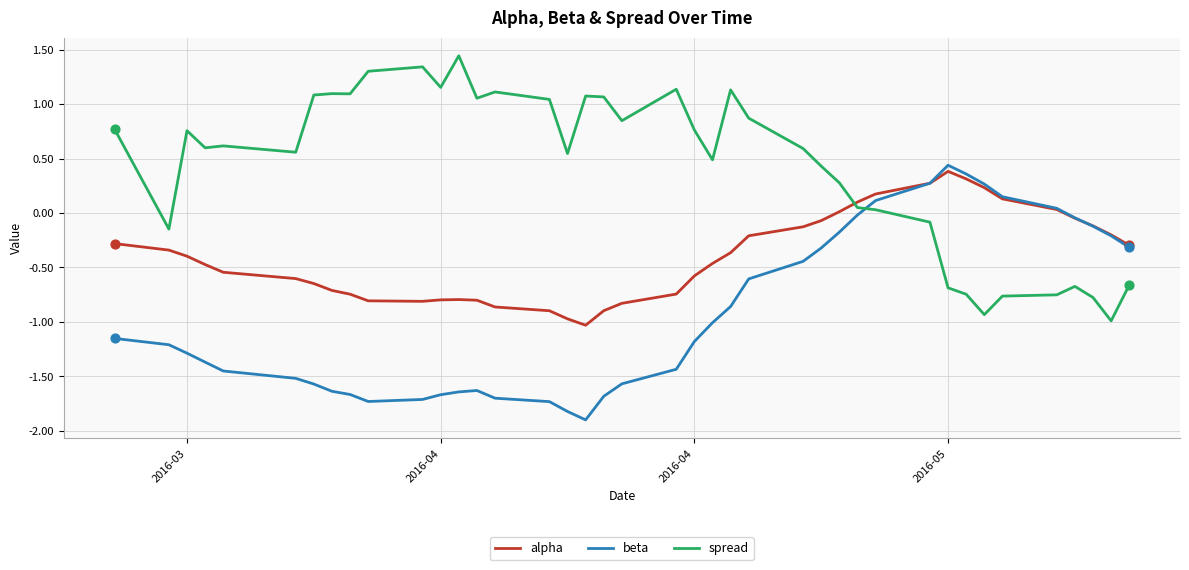

How many times do alpha and spread cross each other?

1